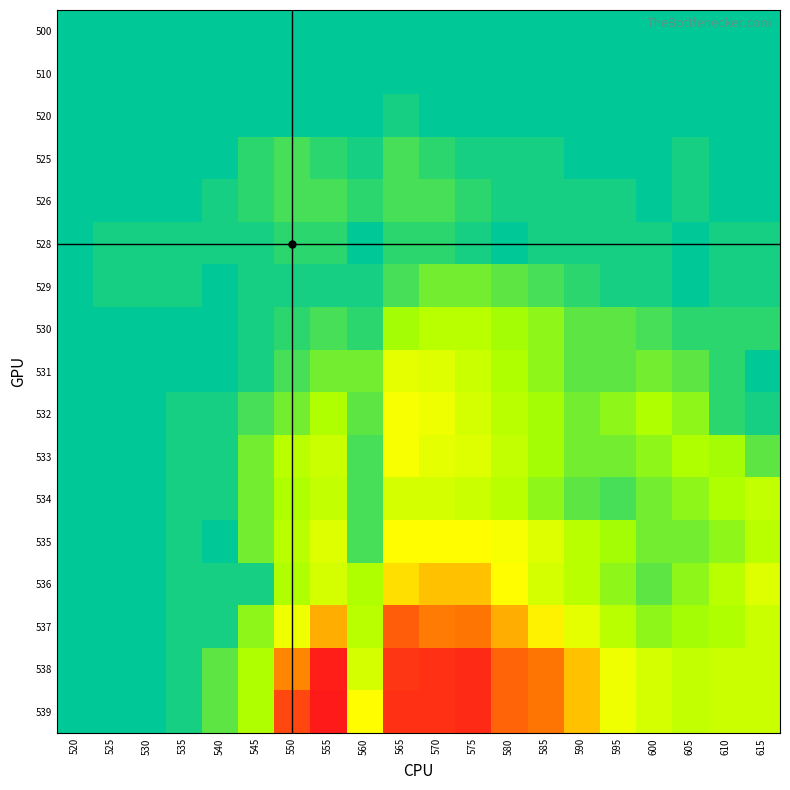

At 580, list the series in order from smallest to largest.

500, 510, 520, 528, 525, 526, 529, 530, 531, 532, 534, 533, 535, 536, 537, 538, 539